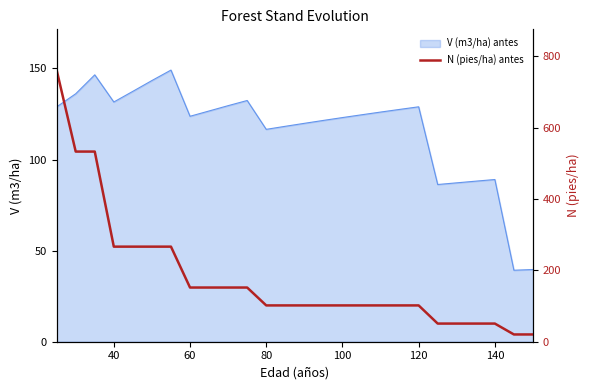

Count the number of values greater than 101.

20